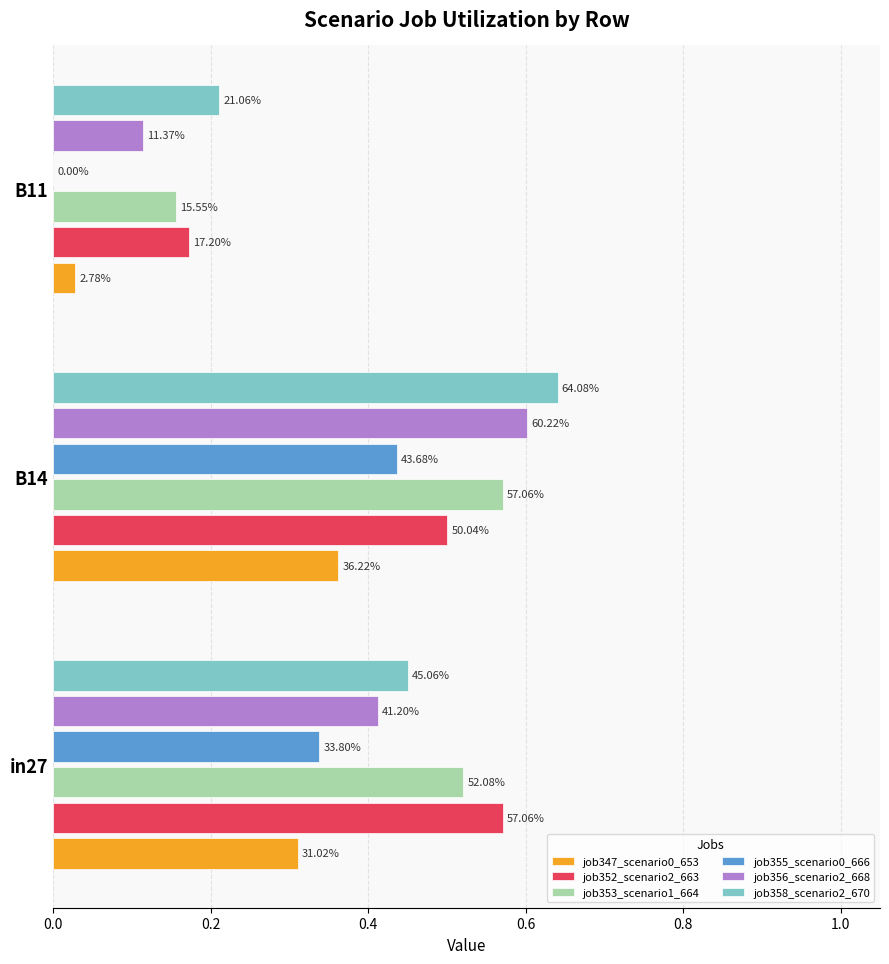

What is the value of the job356_scenario2_668 bar at the 2nd from the left?

0.6